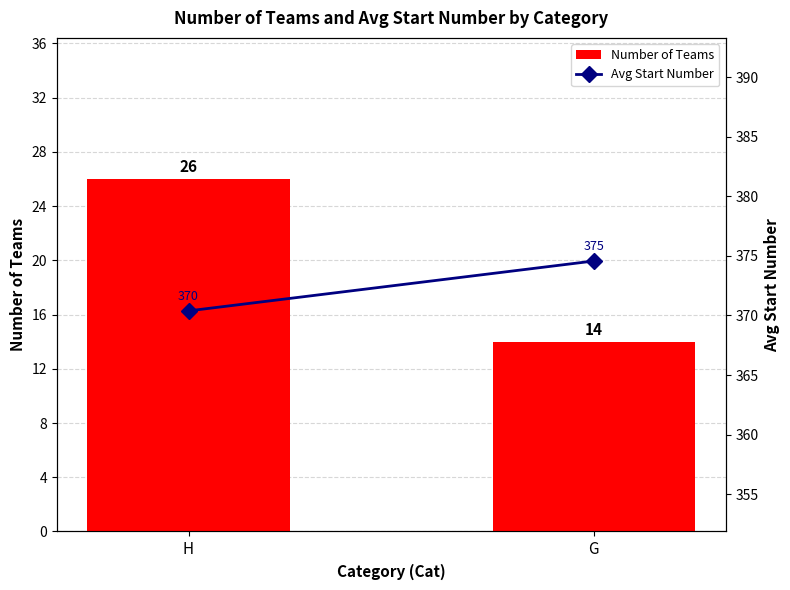

Which series changed the most between H and G?

Number of Teams